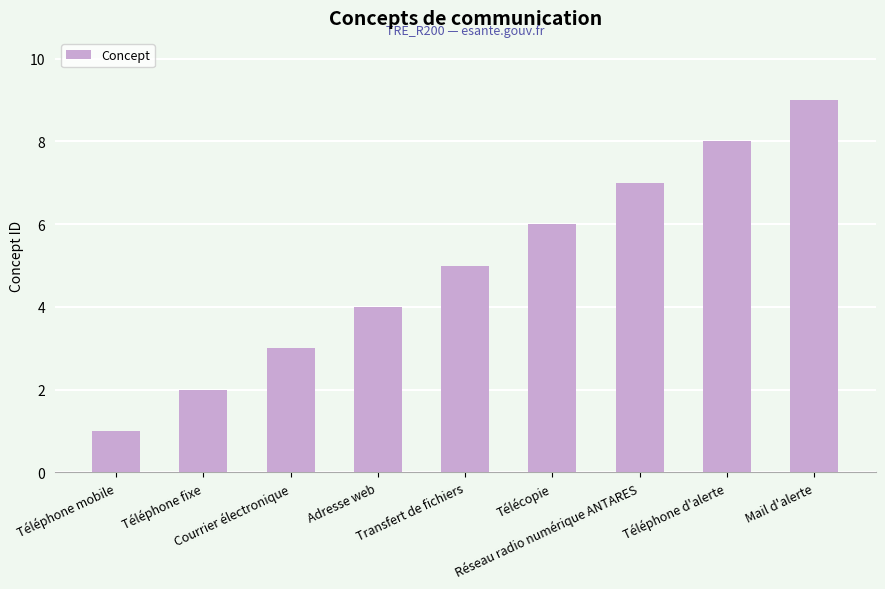

What is the difference between the maximum and minimum values?

8